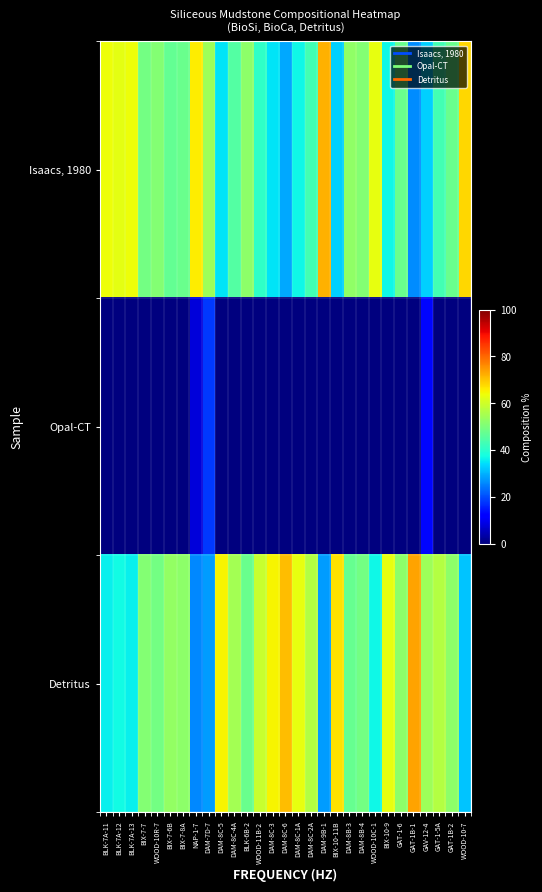

Count the number of data series in this chart.

3